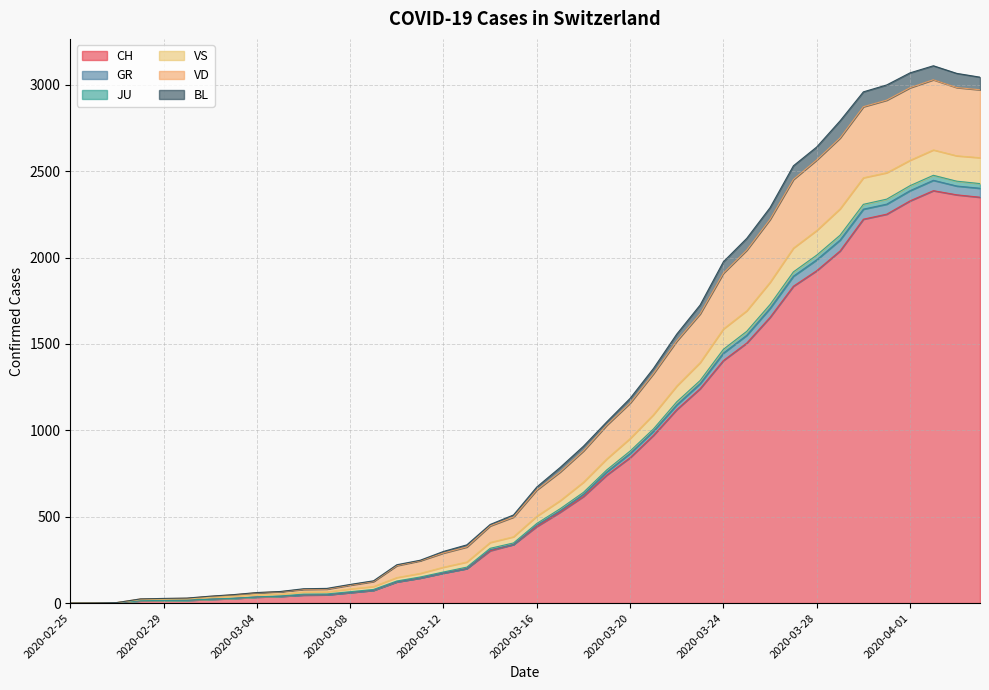

What is the maximum value for CH?

2387